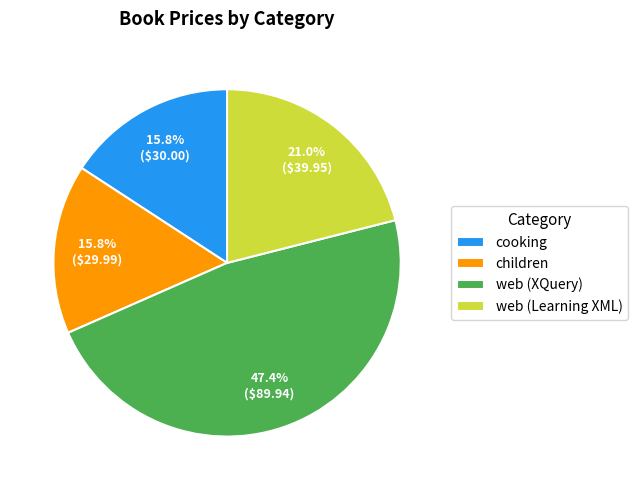

Which has a higher value, web (Learning XML) or children?

web (Learning XML)